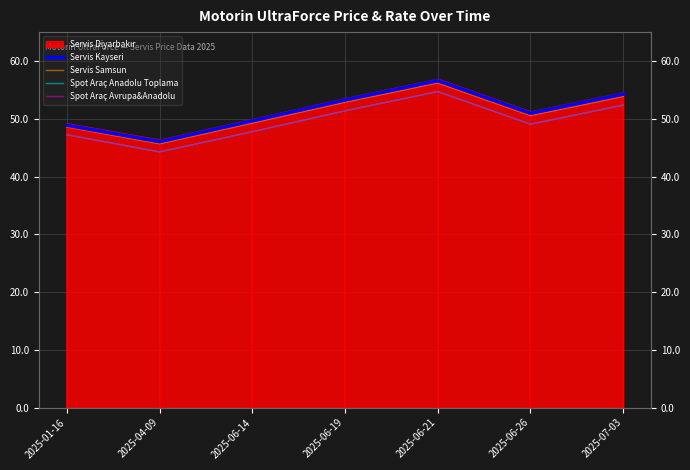

What is the total value across all series at 2025-06-19?

208.8